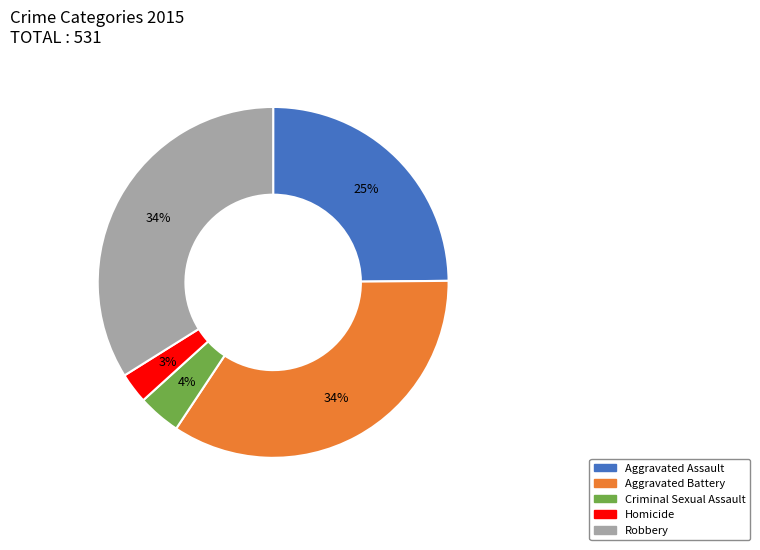

Do Robbery and Criminal Sexual Assault together represent more than half of the pie?

No